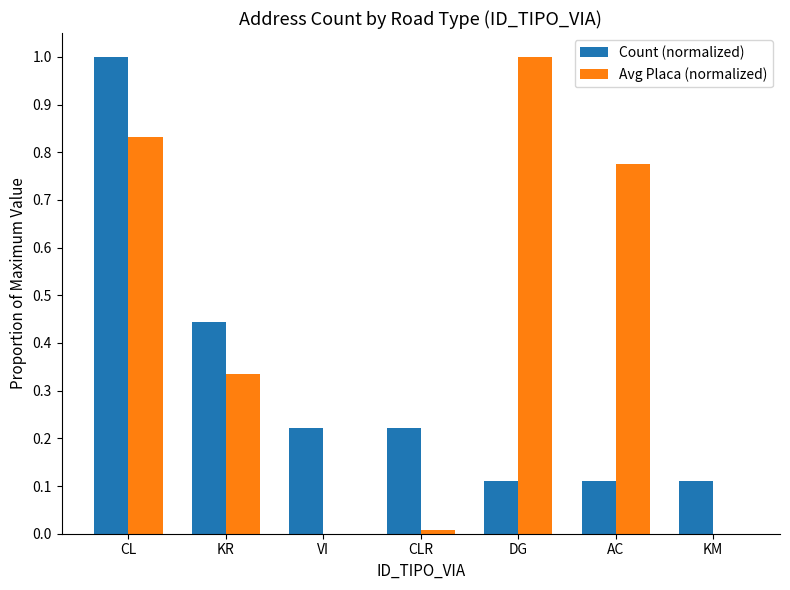

Is the value of Avg Placa (normalized) at CL greater than the value of Count (normalized) at CL?

No